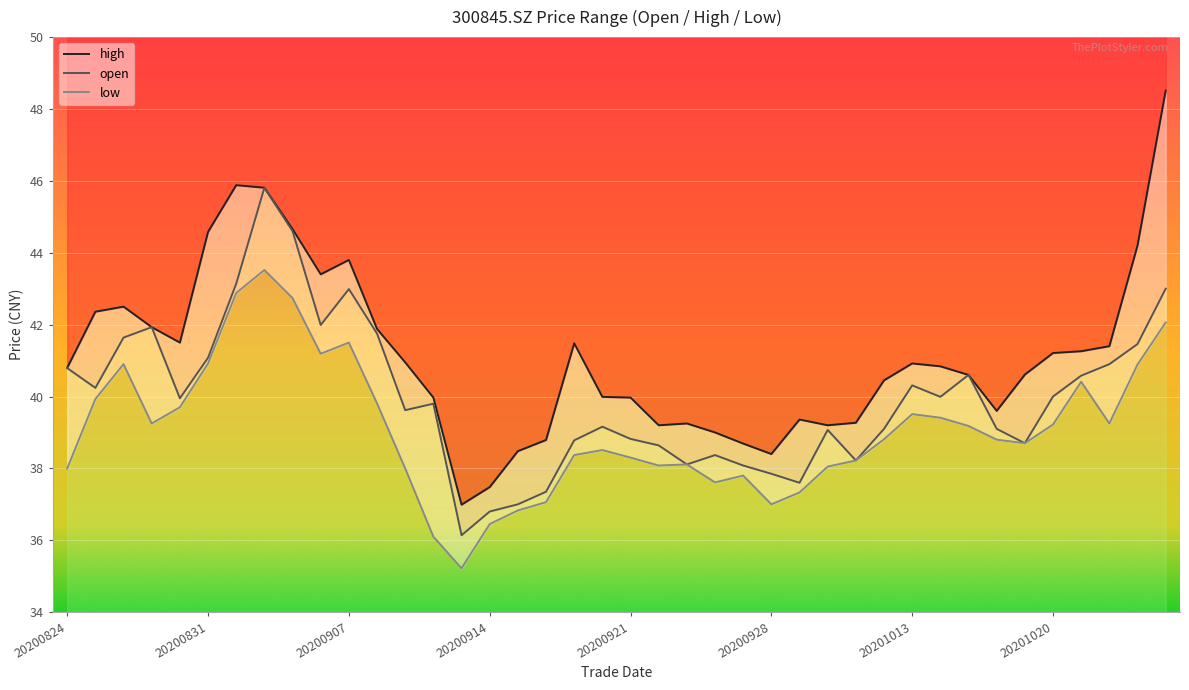

Which series has the widest spread of values?

high